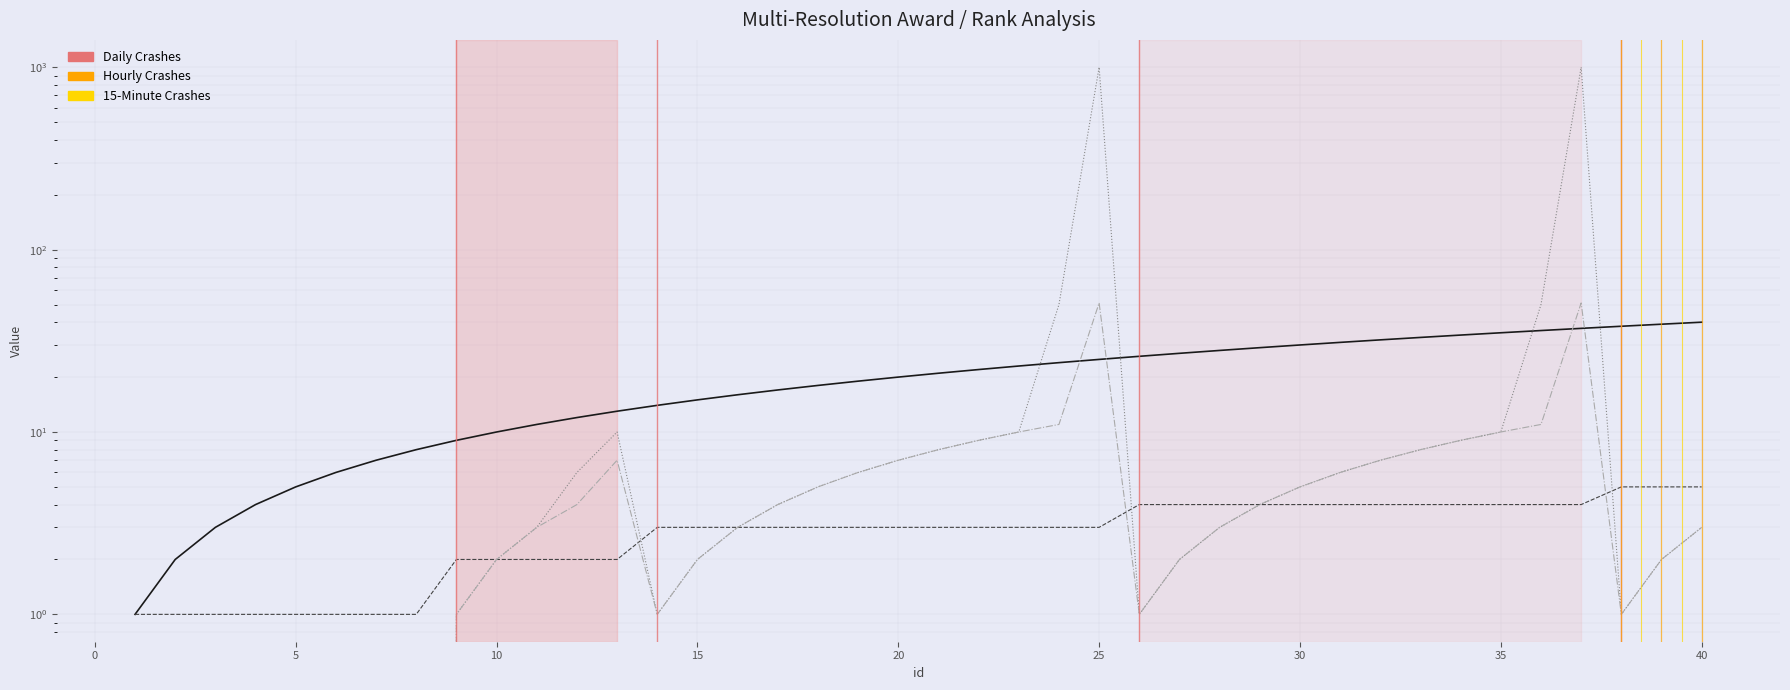

The model_id series shows 1 at 10. True or false?

False